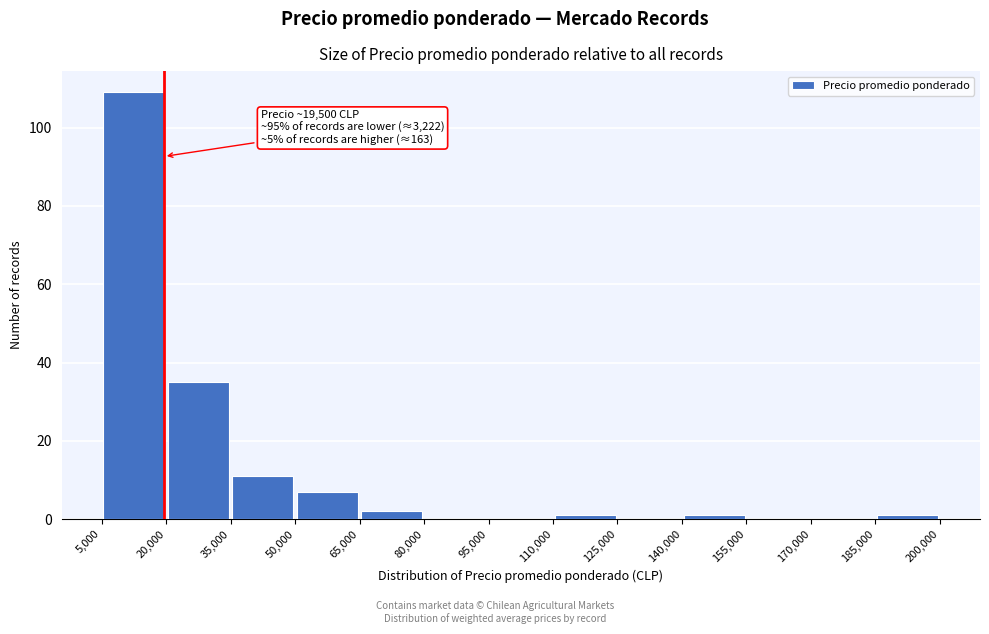

Which range on the x-axis has the tallest bar?

5,000 to 20,000